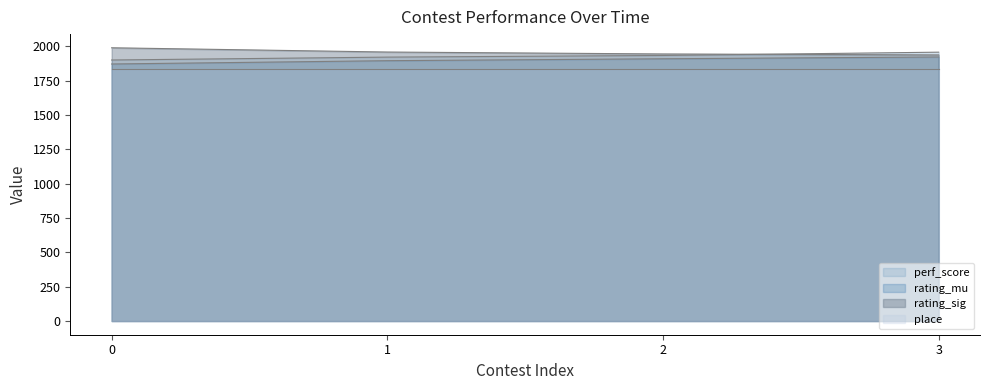

Which series has the largest range (max minus min)?

perf_score